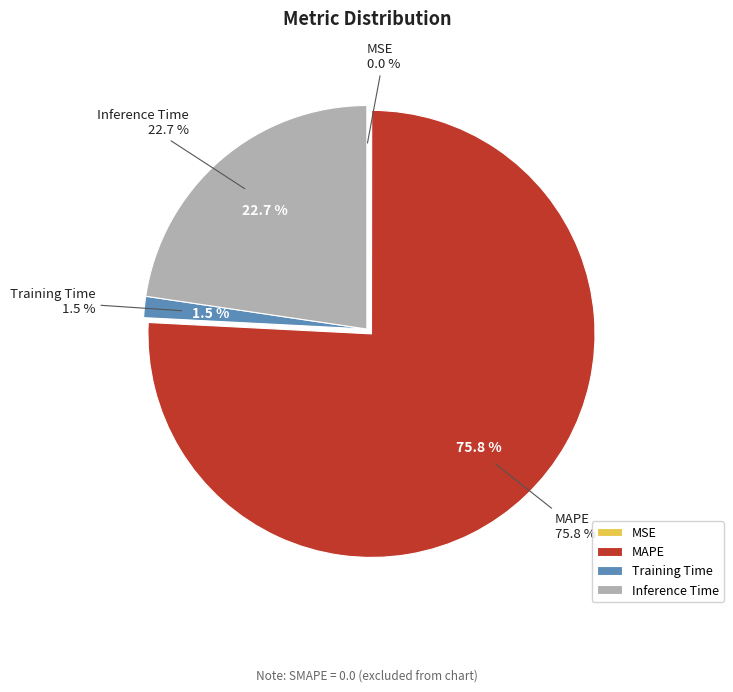

What is the ratio of the value at Inference Time to the value at MAPE?

0.3